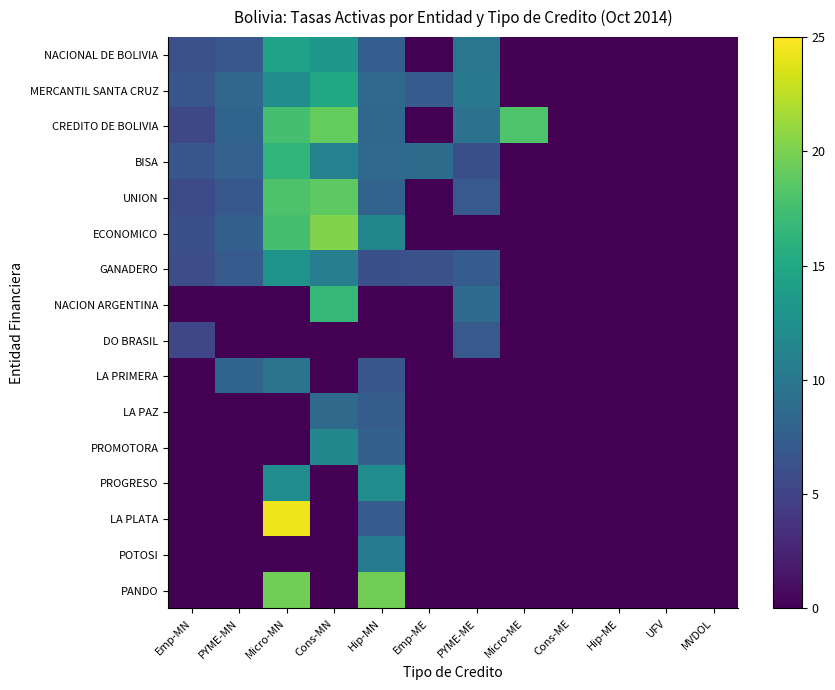

Reading right to left, list all the values displayed in this chart.

NACIONAL DE BOLIVIA: MVDOL=0.0	UFV=0.0	Hip-ME=0.0	Cons-ME=0.0	Micro-ME=0.0	PYME-ME=9.8	Emp-ME=0.0	Hip-MN=7.4	Cons-MN=13.3	Micro-MN=14.4	PYME-MN=6.8	Emp-MN=6.2
MERCANTIL SANTA CRUZ: MVDOL=0.0	UFV=0.0	Hip-ME=0.0	Cons-ME=0.0	Micro-ME=0.0	PYME-ME=10.1	Emp-ME=7.2	Hip-MN=8.5	Cons-MN=15.0	Micro-MN=12.3	PYME-MN=8.2	Emp-MN=6.7
CREDITO DE BOLIVIA: MVDOL=0.0	UFV=0.0	Hip-ME=0.0	Cons-ME=0.0	Micro-ME=18.1	PYME-ME=9.4	Emp-ME=0.0	Hip-MN=8.3	Cons-MN=19.0	Micro-MN=17.6	PYME-MN=8.1	Emp-MN=5.4
BISA: MVDOL=0.0	UFV=0.0	Hip-ME=0.0	Cons-ME=0.0	Micro-ME=0.0	PYME-ME=6.1	Emp-ME=8.8	Hip-MN=8.5	Cons-MN=11.1	Micro-MN=16.3	PYME-MN=7.8	Emp-MN=6.6
UNION: MVDOL=0.0	UFV=0.0	Hip-ME=0.0	Cons-ME=0.0	Micro-ME=0.0	PYME-ME=7.0	Emp-ME=0.0	Hip-MN=7.9	Cons-MN=18.8	Micro-MN=18.0	PYME-MN=6.9	Emp-MN=5.6
ECONOMICO: MVDOL=0.0	UFV=0.0	Hip-ME=0.0	Cons-ME=0.0	Micro-ME=0.0	PYME-ME=0.0	Emp-ME=0.0	Hip-MN=11.5	Cons-MN=20.3	Micro-MN=17.6	PYME-MN=7.7	Emp-MN=6.1
GANADERO: MVDOL=0.0	UFV=0.0	Hip-ME=0.0	Cons-ME=0.0	Micro-ME=0.0	PYME-ME=7.2	Emp-ME=6.2	Hip-MN=6.1	Cons-MN=10.7	Micro-MN=12.8	PYME-MN=7.2	Emp-MN=5.9
NACION ARGENTINA: MVDOL=0.0	UFV=0.0	Hip-ME=0.0	Cons-ME=0.0	Micro-ME=0.0	PYME-ME=8.7	Emp-ME=0.0	Hip-MN=0.0	Cons-MN=16.7	Micro-MN=0.0	PYME-MN=0.0	Emp-MN=0.0
DO BRASIL: MVDOL=0.0	UFV=0.0	Hip-ME=0.0	Cons-ME=0.0	Micro-ME=0.0	PYME-ME=7.0	Emp-ME=0.0	Hip-MN=0.0	Cons-MN=0.0	Micro-MN=0.0	PYME-MN=0.0	Emp-MN=5.3
LA PRIMERA: MVDOL=0.0	UFV=0.0	Hip-ME=0.0	Cons-ME=0.0	Micro-ME=0.0	PYME-ME=0.0	Emp-ME=0.0	Hip-MN=6.7	Cons-MN=0.0	Micro-MN=9.6	PYME-MN=8.1	Emp-MN=0.0
LA PAZ: MVDOL=0.0	UFV=0.0	Hip-ME=0.0	Cons-ME=0.0	Micro-ME=0.0	PYME-ME=0.0	Emp-ME=0.0	Hip-MN=7.4	Cons-MN=8.6	Micro-MN=0.0	PYME-MN=0.0	Emp-MN=0.0
PROMOTORA: MVDOL=0.0	UFV=0.0	Hip-ME=0.0	Cons-ME=0.0	Micro-ME=0.0	PYME-ME=0.0	Emp-ME=0.0	Hip-MN=7.8	Cons-MN=11.5	Micro-MN=0.0	PYME-MN=0.0	Emp-MN=0.0
PROGRESO: MVDOL=0.0	UFV=0.0	Hip-ME=0.0	Cons-ME=0.0	Micro-ME=0.0	PYME-ME=0.0	Emp-ME=0.0	Hip-MN=12.1	Cons-MN=0.0	Micro-MN=12.1	PYME-MN=0.0	Emp-MN=0.0
LA PLATA: MVDOL=0.0	UFV=0.0	Hip-ME=0.0	Cons-ME=0.0	Micro-ME=0.0	PYME-ME=0.0	Emp-ME=0.0	Hip-MN=7.2	Cons-MN=0.0	Micro-MN=24.4	PYME-MN=0.0	Emp-MN=0.0
POTOSI: MVDOL=0.0	UFV=0.0	Hip-ME=0.0	Cons-ME=0.0	Micro-ME=0.0	PYME-ME=0.0	Emp-ME=0.0	Hip-MN=10.4	Cons-MN=0.0	Micro-MN=0.0	PYME-MN=0.0	Emp-MN=0.0
PANDO: MVDOL=0.0	UFV=0.0	Hip-ME=0.0	Cons-ME=0.0	Micro-ME=0.0	PYME-ME=0.0	Emp-ME=0.0	Hip-MN=19.6	Cons-MN=0.0	Micro-MN=19.6	PYME-MN=0.0	Emp-MN=0.0